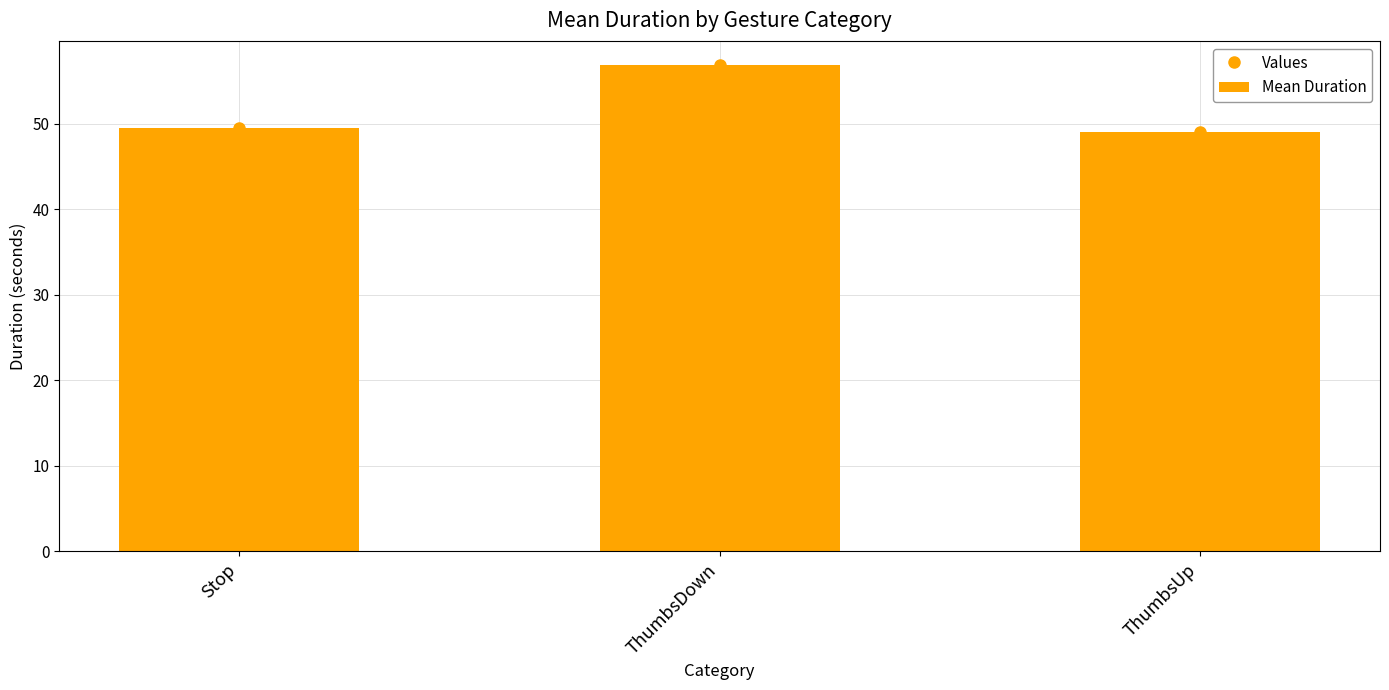

What are all the series names shown in the legend?

Values, Mean Duration